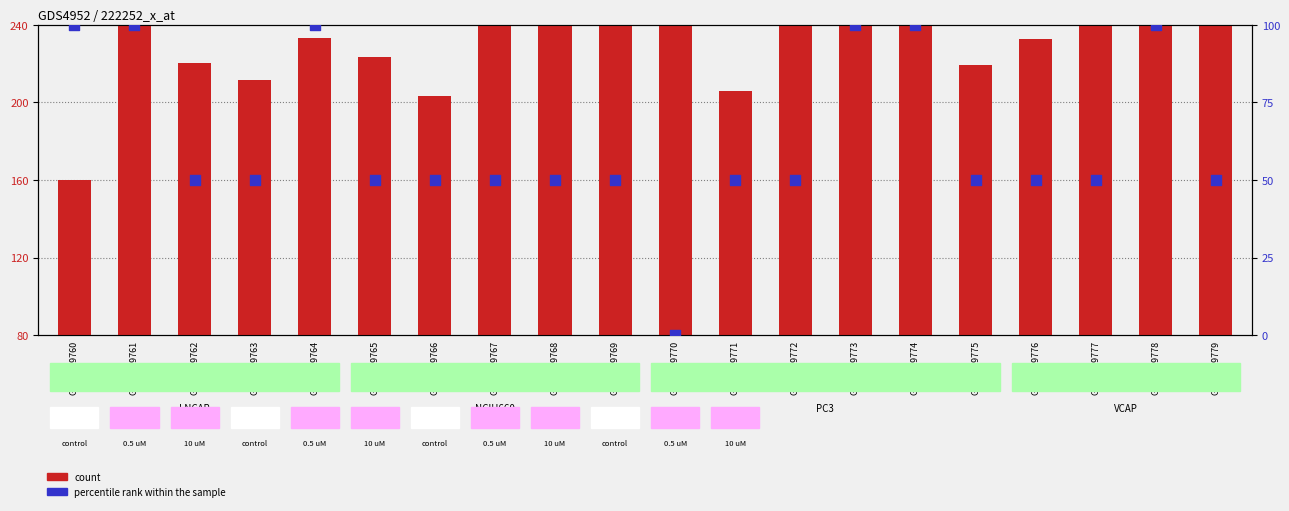

At which category is the sum across all series the highest?

GSM1359778